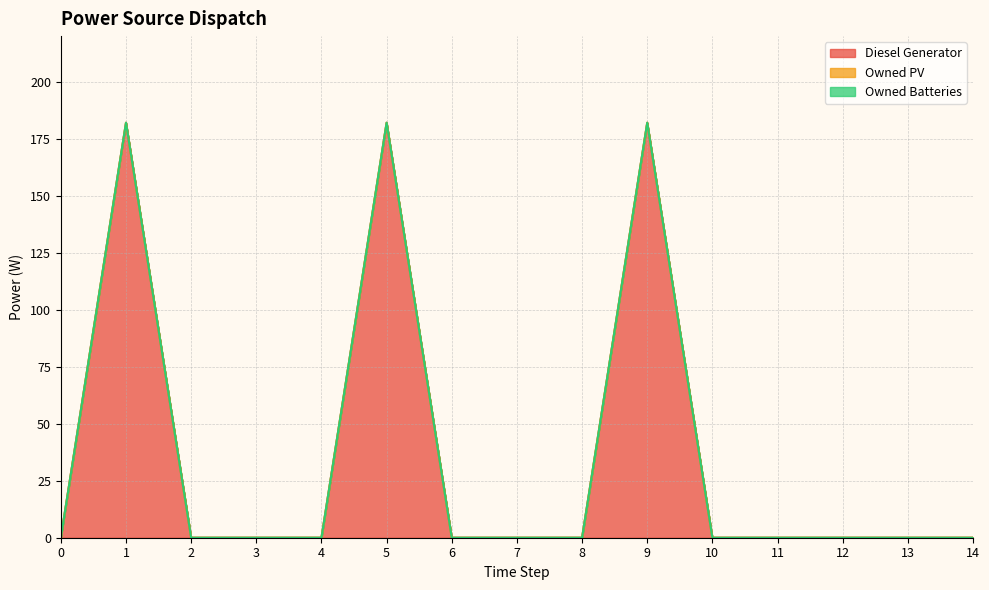

The value of Diesel Generator at 13 is 0. True or false?

True